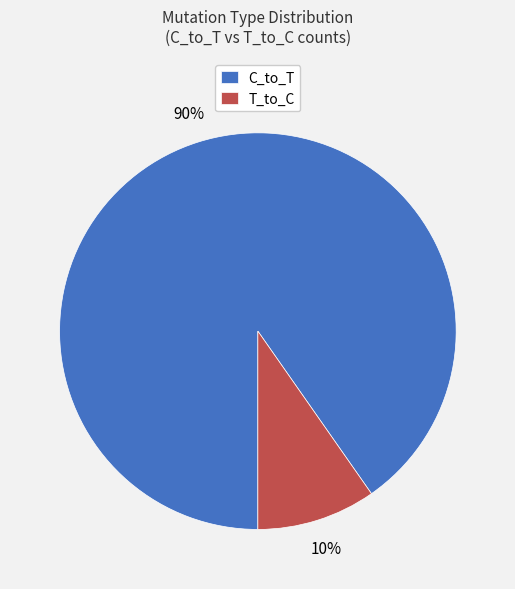

To the nearest percent, what is the average slice percentage?

50%